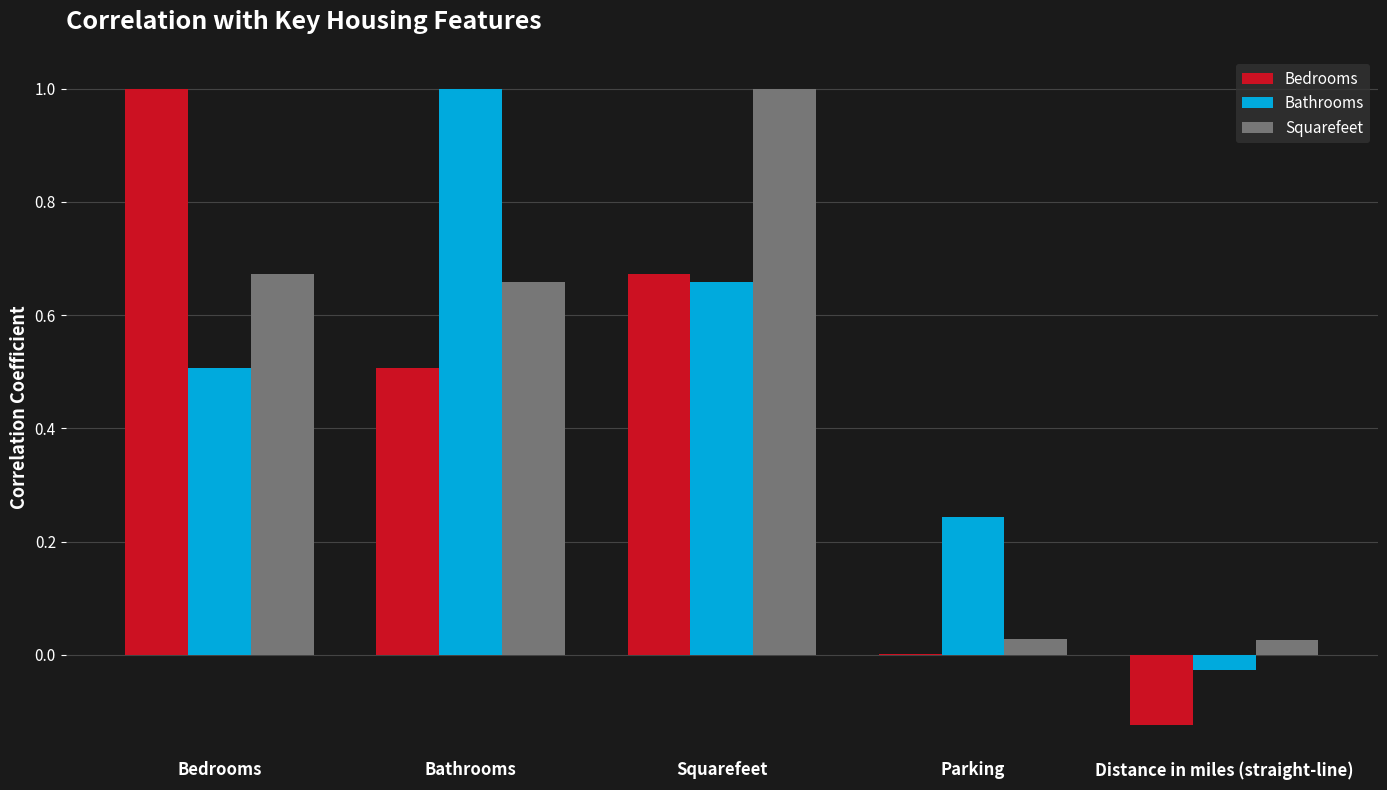

What are all the series names shown in the legend?

Bedrooms, Bathrooms, Squarefeet